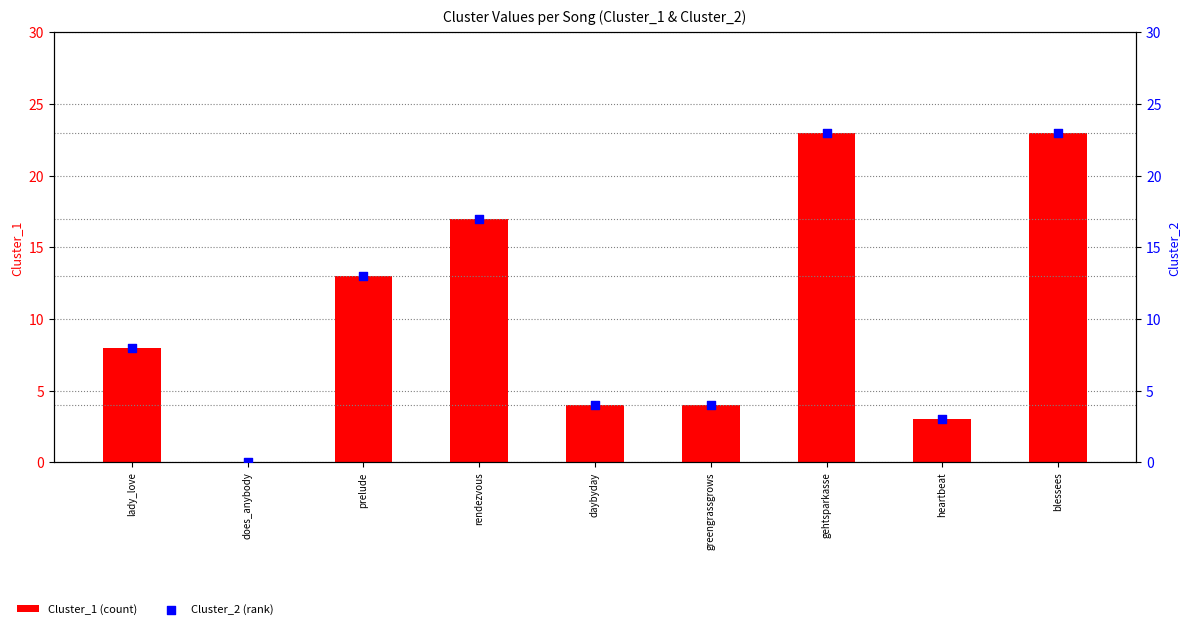

Which series contains the highest Y value?

Cluster_1 (count)